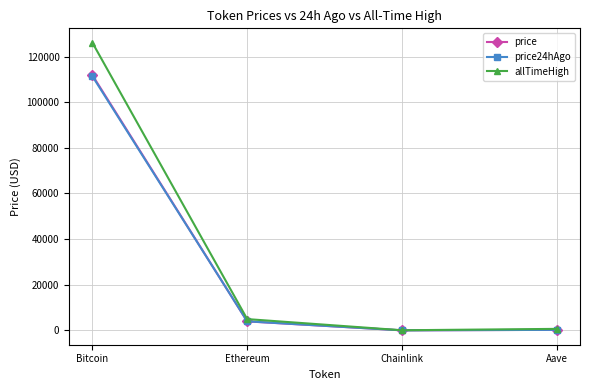

Which series has the largest total across all categories?

allTimeHigh